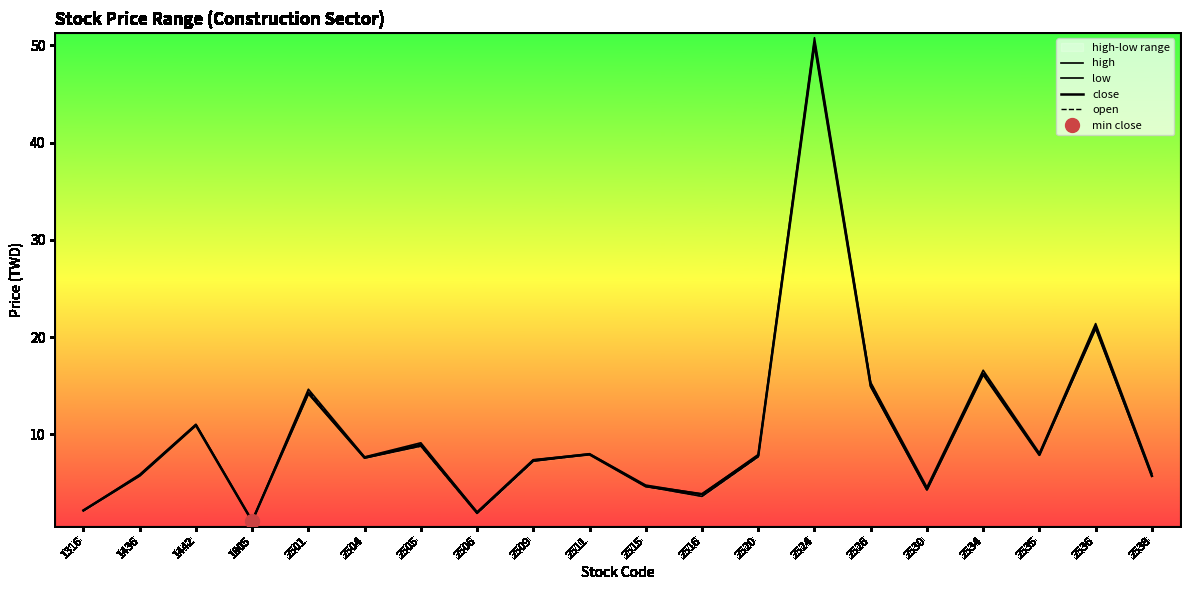

Between 2530 and 2536, which is larger?

2536